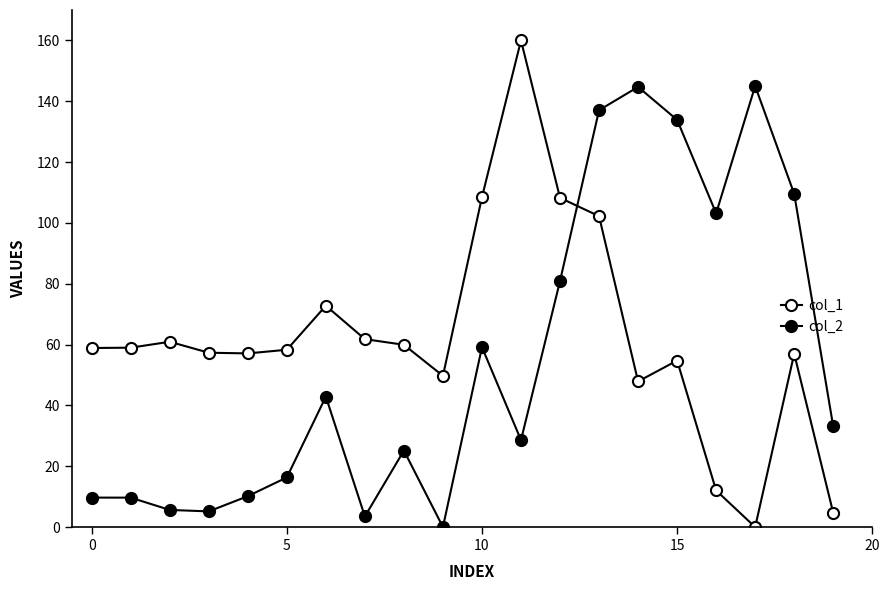

Rank the series by their maximum value, from highest to lowest.

col_1, col_2